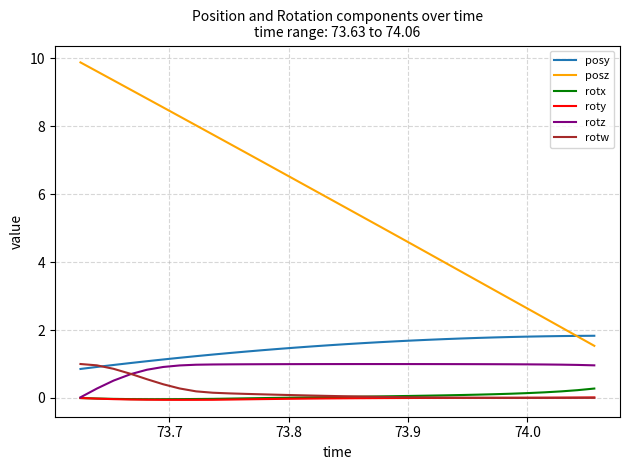

True or false: rotw and posz cross at least once.

False